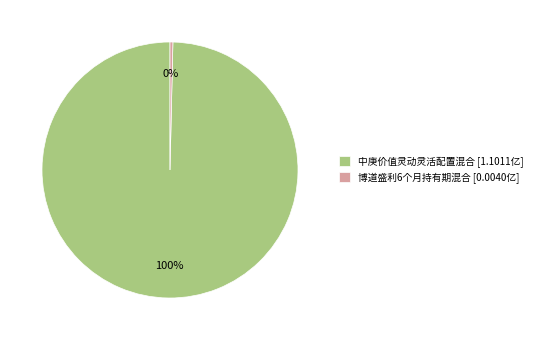

To the nearest percent, what portion does 中庚价值灵动灵活配置混合 represent?

100%